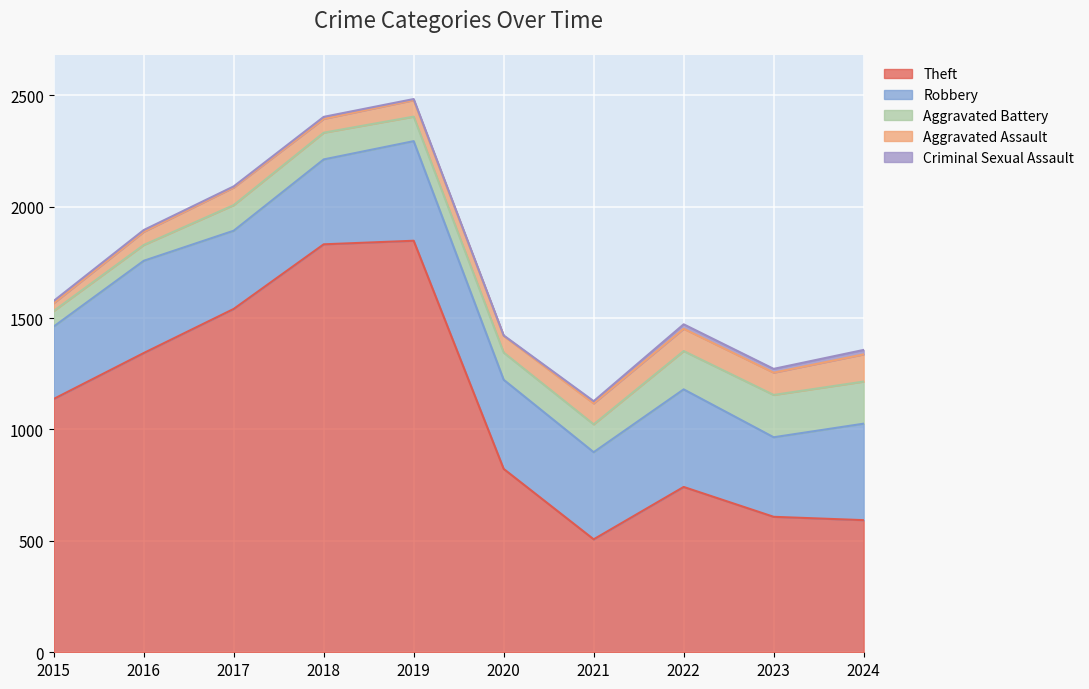

Where is the first local maximum for Theft?

2019